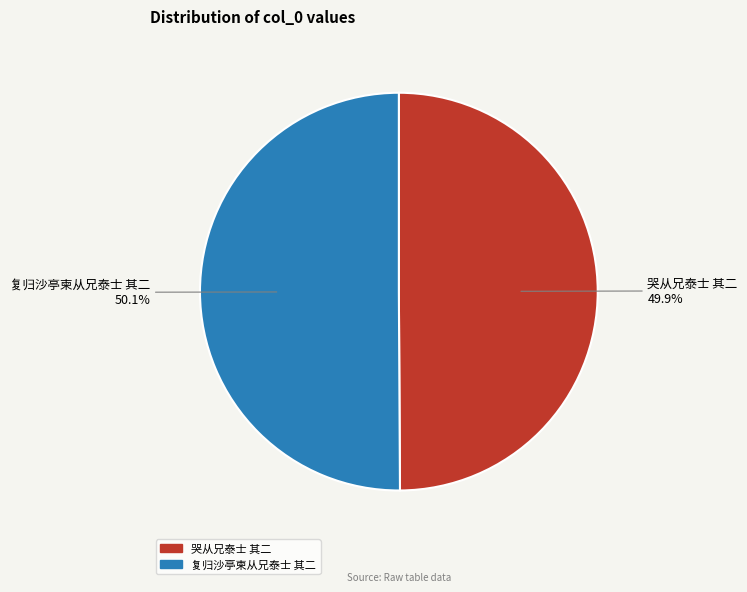

What is the ratio of the value at 复归沙亭柬从兄泰士 其二 to the value at 哭从兄泰士 其二?

1.0